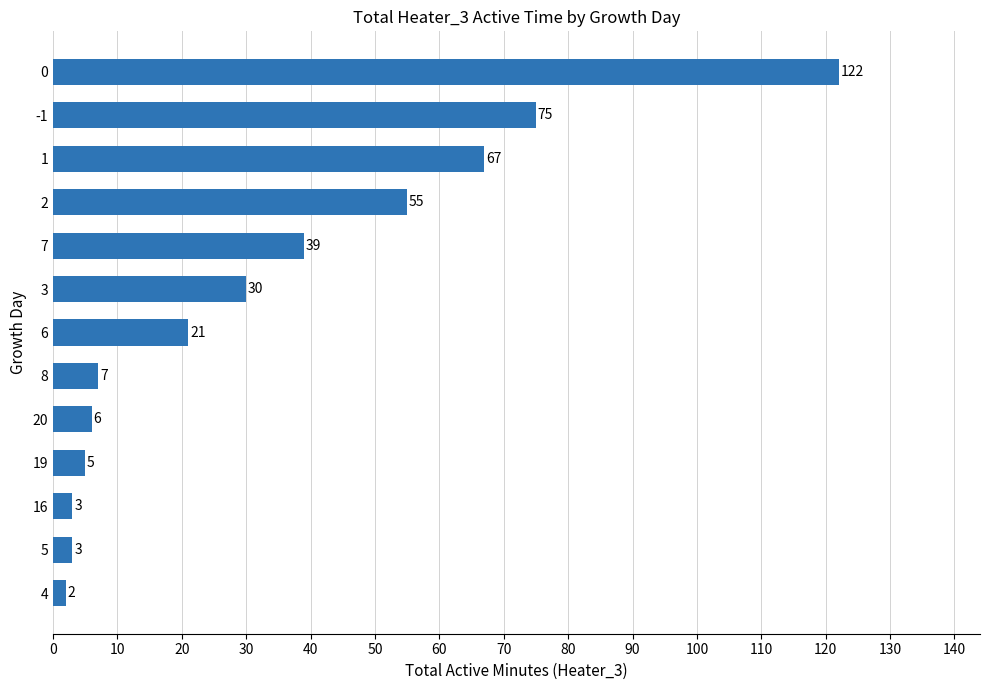

What is the sum of all values?

435